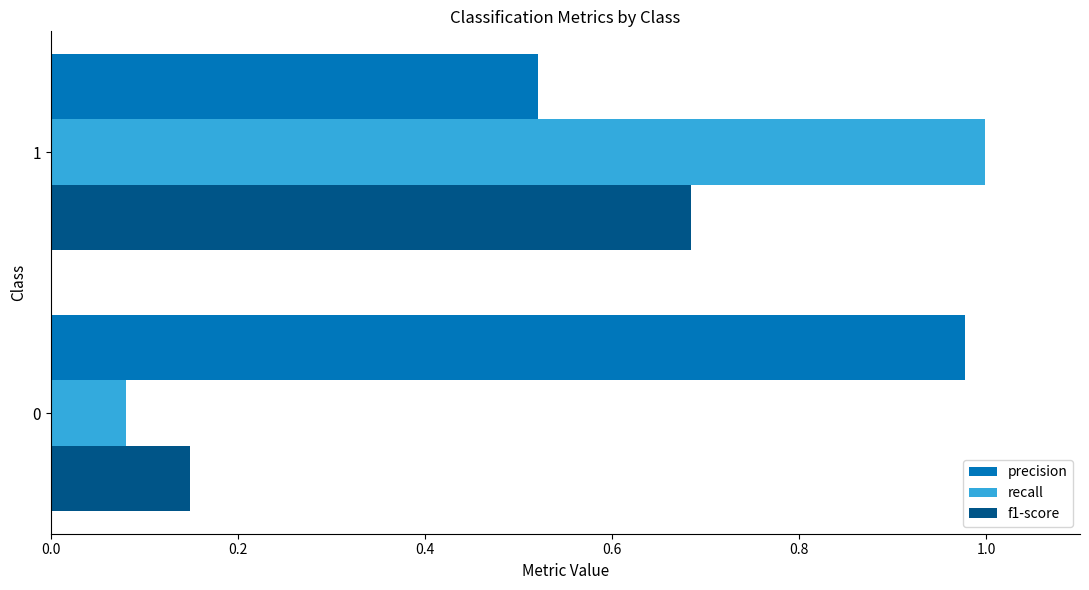

Count the number of categories in the chart.

2